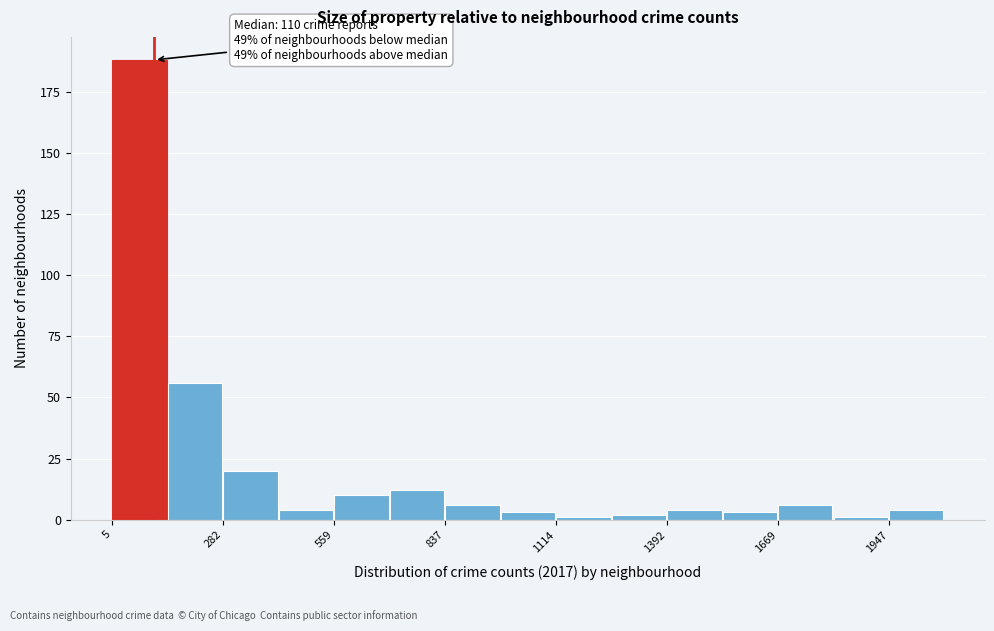

Around what value on the x-axis is the tallest bar? Give the approximate position of its centre, as read against the axis.

50